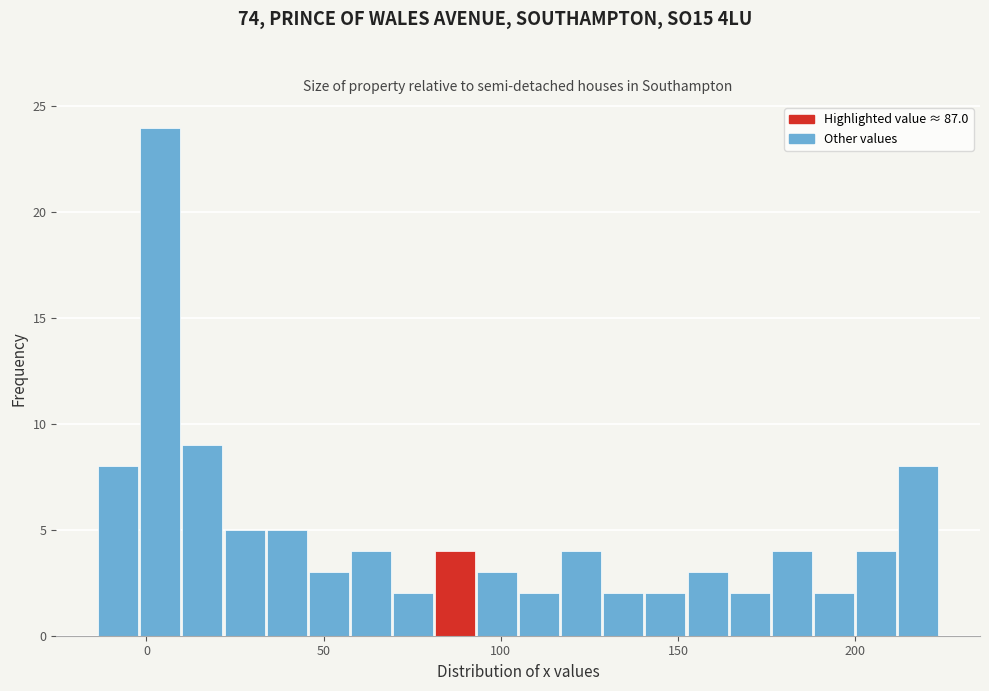

Around what value on the x-axis is the tallest bar? Give the approximate position of its centre, as read against the axis.

5